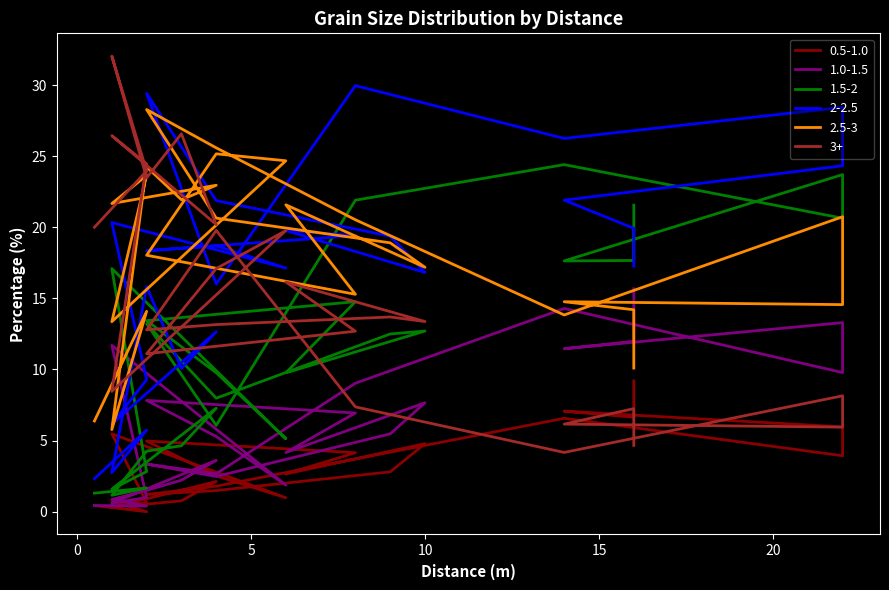

Reading left to right, list all the values displayed in this chart.

0.5-1.0: 9.2	6.6	7.1	6.0	3.9	6.6	3.7	1.8	1.2	1.5	2.8	4.8	2.7	4.2	5.0	2.5	1.0	5.5	0.6	0.3	2.1	0.8	0.5	0.7	0.0	0.4
1.0-1.5: 15.7	12.0	11.5	13.3	9.8	14.3	9.0	2.7	3.3	2.5	5.5	7.7	4.2	6.9	7.8	5.3	1.9	11.7	1.0	0.6	3.6	2.2	1.5	0.9	0.4	0.4
1.5-2: 21.6	17.7	17.6	23.7	20.6	24.4	21.9	6.1	13.2	8.0	12.5	12.7	9.8	14.8	13.4	9.8	5.1	17.1	2.8	1.6	7.3	4.6	4.3	1.2	1.7	1.3
2-2.5: 17.3	19.9	21.9	24.3	28.4	26.2	30.0	16.0	29.4	21.9	19.4	16.8	19.8	19.4	18.4	18.7	17.1	20.3	9.3	6.2	12.6	10.1	15.8	2.7	5.7	2.3
2.5-3: 10.1	14.2	14.8	14.6	20.7	13.8	20.5	25.6	28.3	20.6	18.9	17.2	21.6	15.3	18.0	25.2	24.7	13.4	23.6	21.7	23.0	21.9	24.2	5.8	14.1	6.4
3+: 4.7	7.2	6.2	5.9	8.2	4.2	7.4	19.8	12.8	13.2	13.7	13.4	16.2	12.7	11.1	17.1	19.8	8.5	24.5	26.4	20.2	26.6	23.5	32.0	24.0	20.0